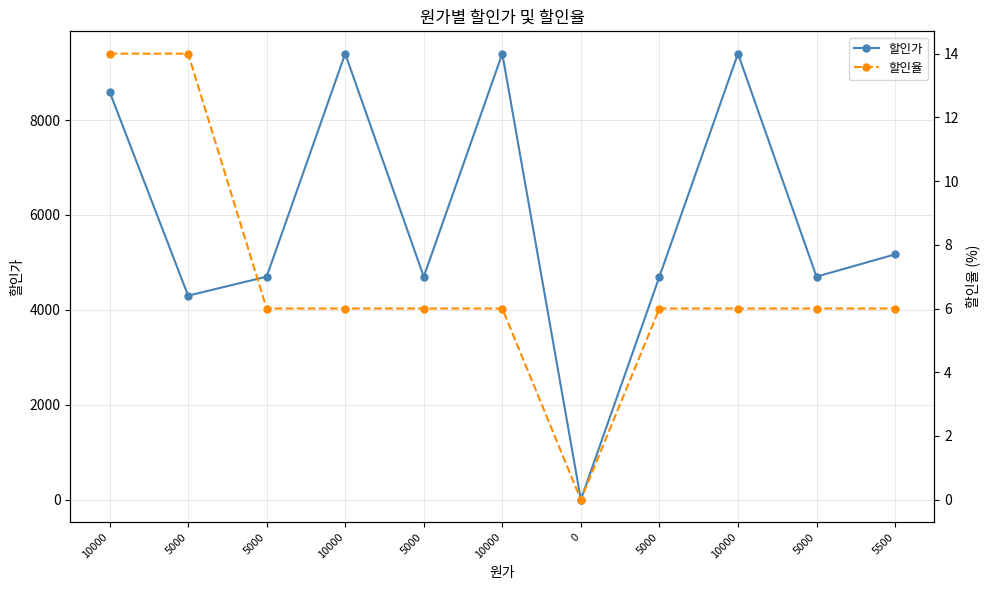

Reading left to right, transcribe all the data shown in this chart.

할인가: 10000=8600	5000=4300	5000=4700	10000=9400	5000=4700	10000=9400	0=0	5000=4700	10000=9400	5000=4700	5500=5170
할인율: 10000=14	5000=14	5000=6	10000=6	5000=6	10000=6	0=0	5000=6	10000=6	5000=6	5500=6